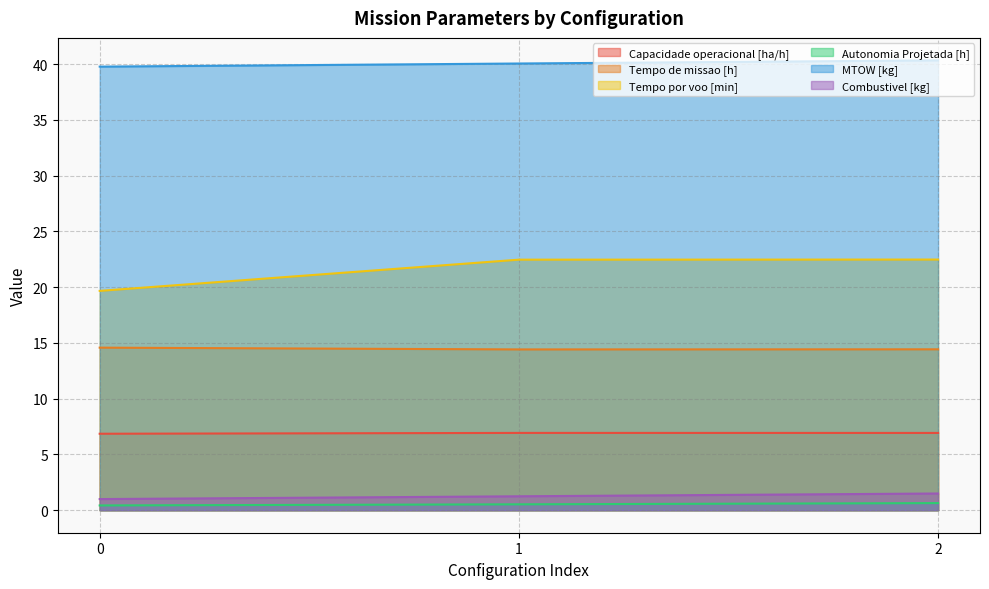

Count the Autonomia Projetada [h] values in the range 0 to 1.

3